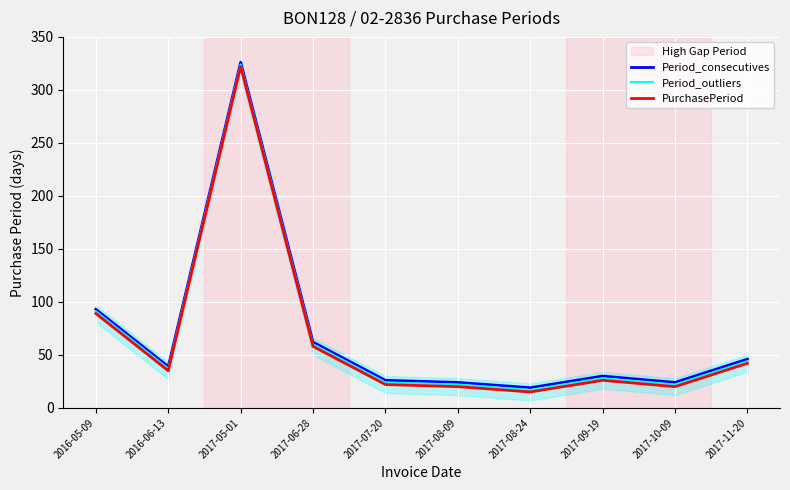

True or false: Period_consecutives and PurchasePeriod intersect in this chart.

False